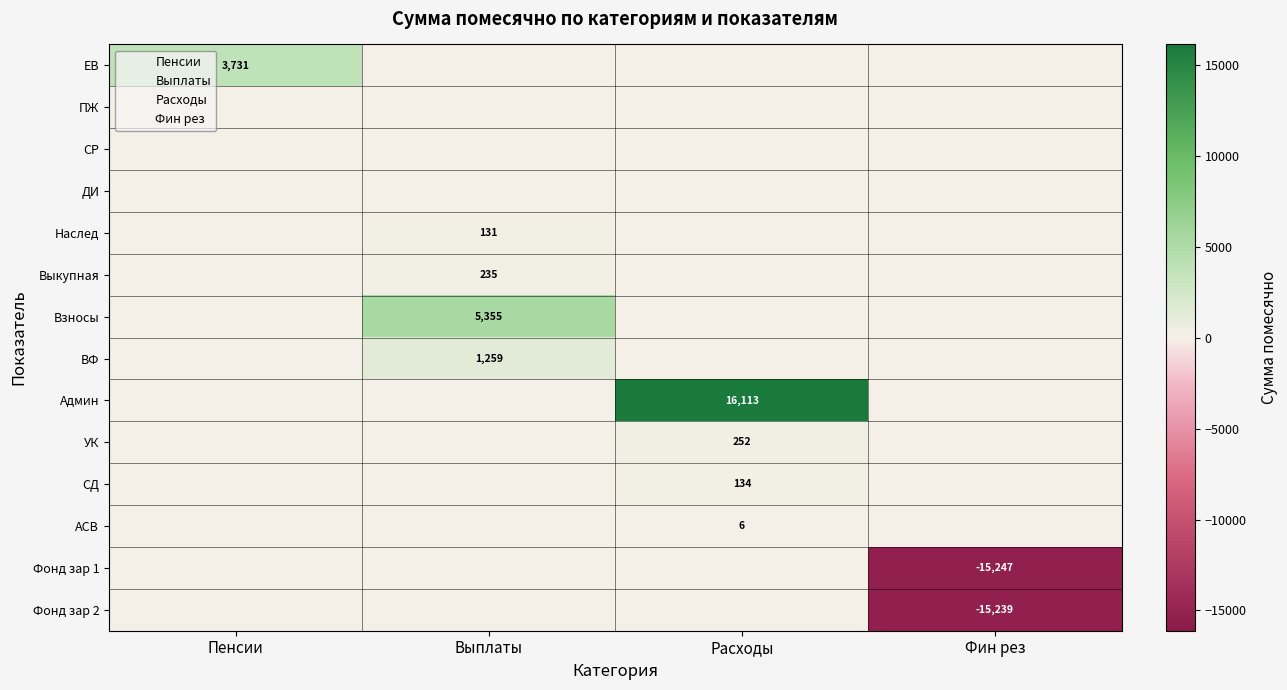

True or false: Выкупная has a value of 135.3 at Расходы.

False